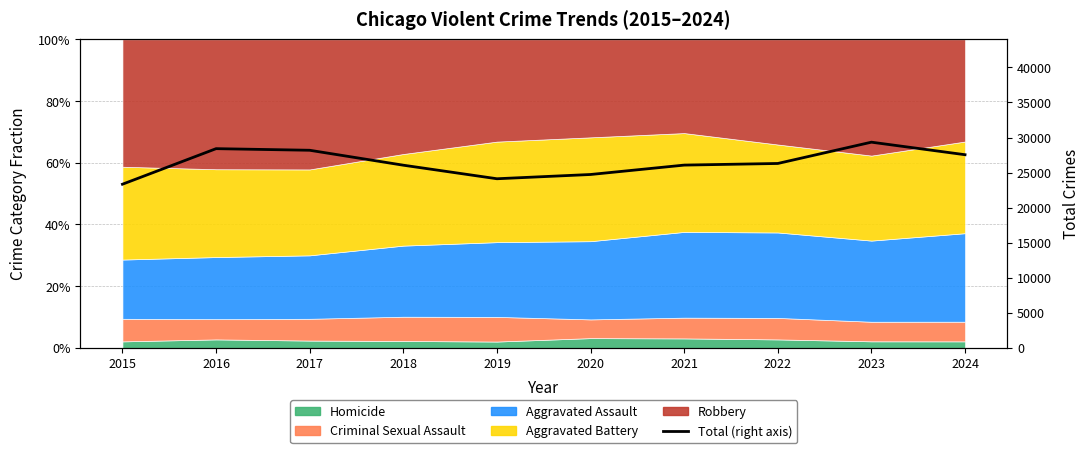

Reading left to right, what are all the values shown in this chart?

23341	28410	28181	26052	24120	24727	26066	26298	29334	27546